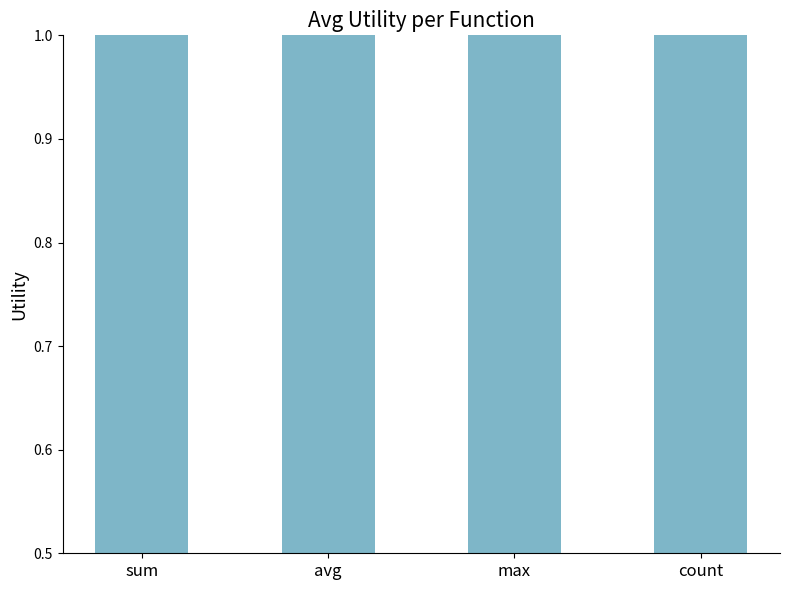

Reading left to right, extract all data points from this chart.

sum=1.3	avg=1.2	max=1.2	count=1.4